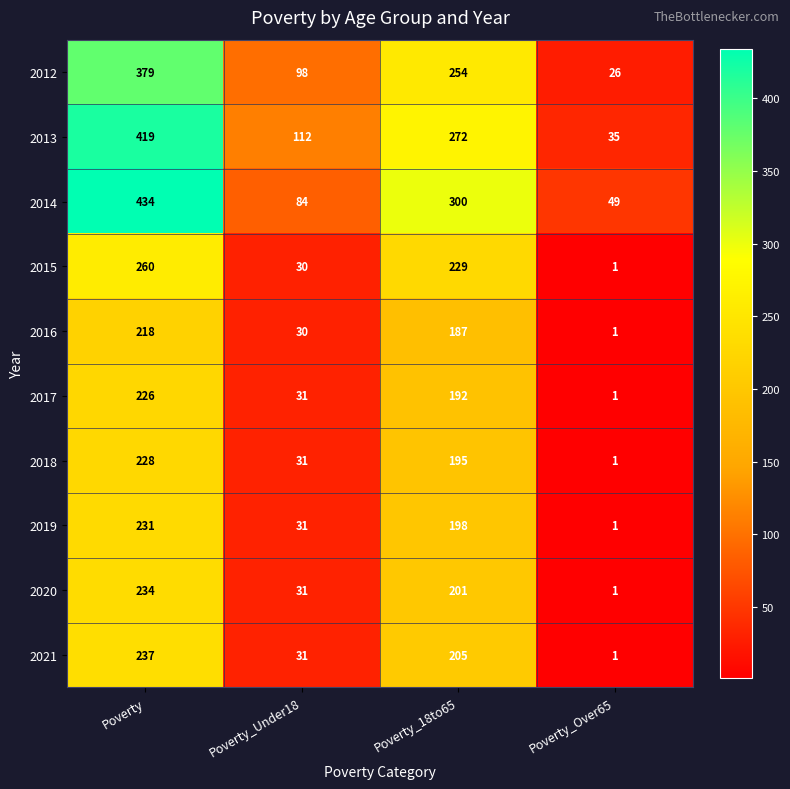

Rank the series by their maximum value, from lowest to highest.

2016, 2017, 2018, 2019, 2020, 2021, 2015, 2012, 2013, 2014